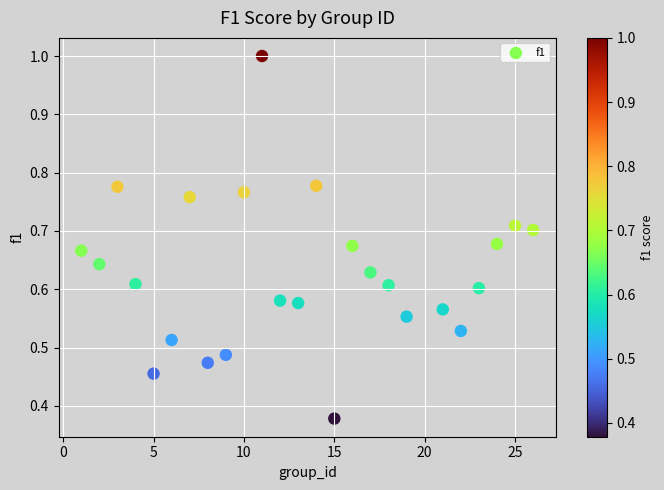

What is the range of X values (max minus min)?

25.0